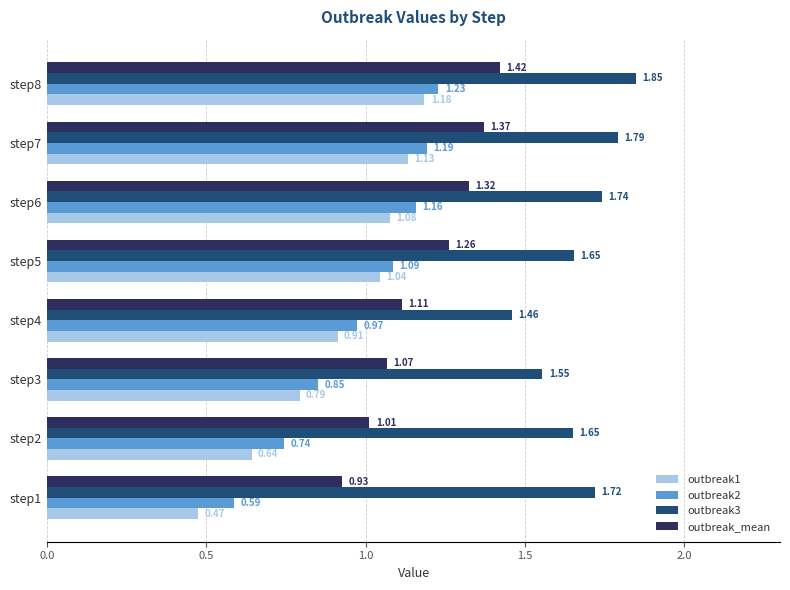

Which series has the widest spread of values?

outbreak1